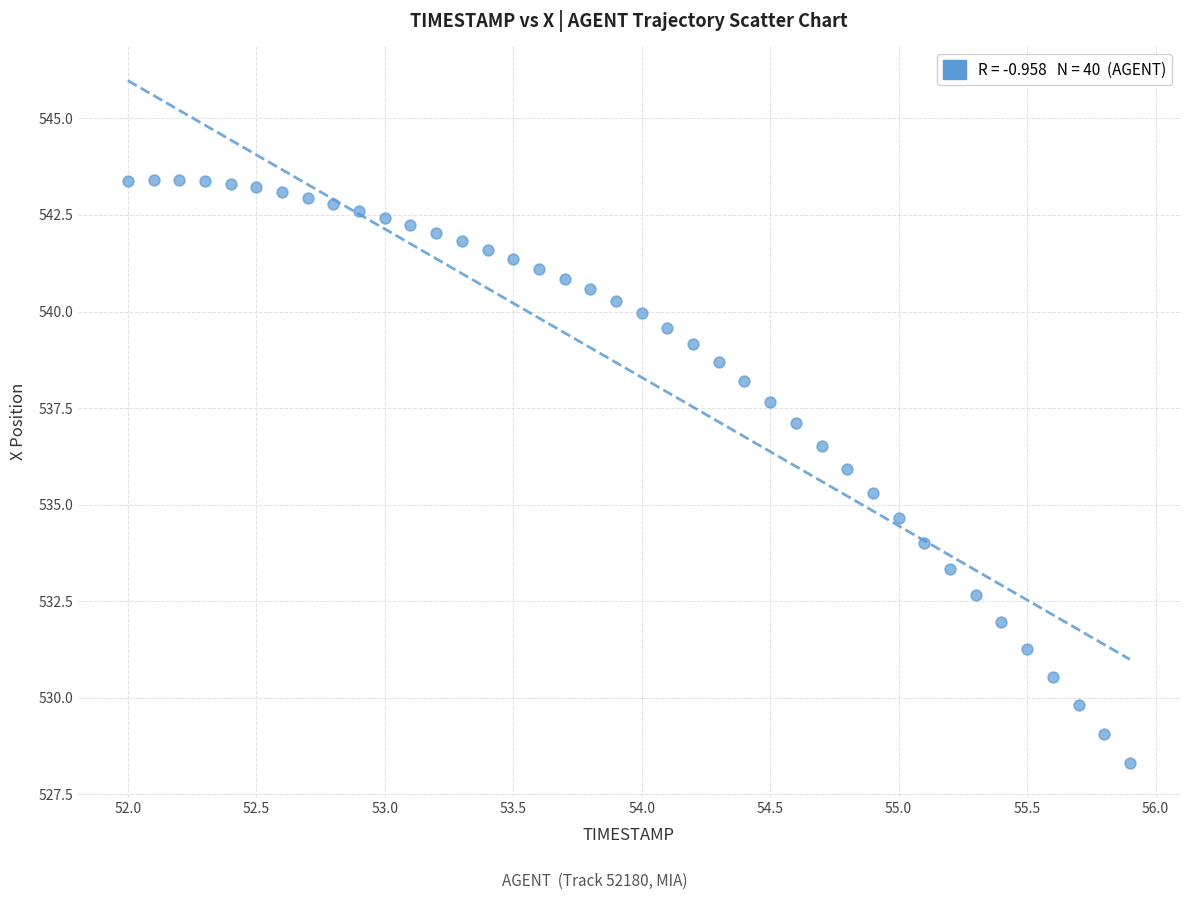

What is the range of Y values (max minus min)?

15.1